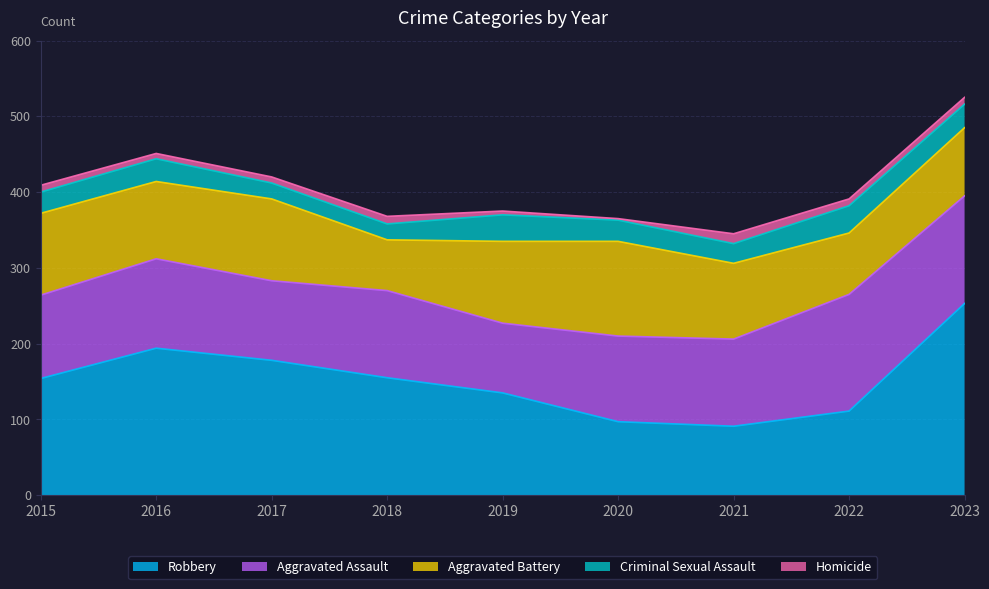

What value does the Aggravated Battery series have at 2017, to the nearest 10?

110